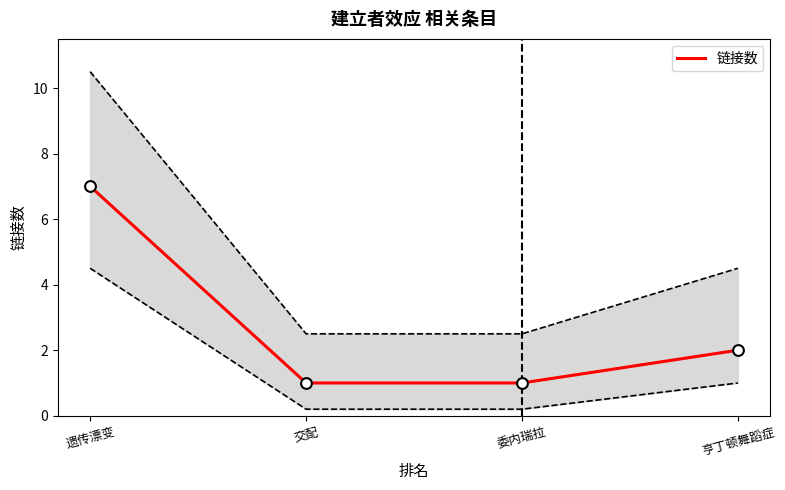

Between 交配 and 亨丁顿舞蹈症, which is larger?

亨丁顿舞蹈症